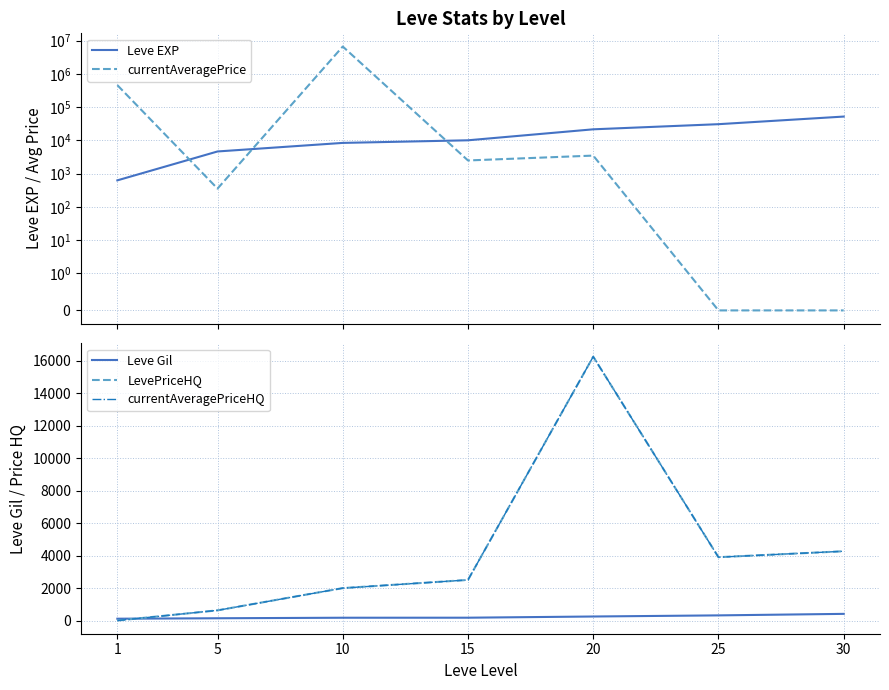

At which category is the sum across all series the highest?

10